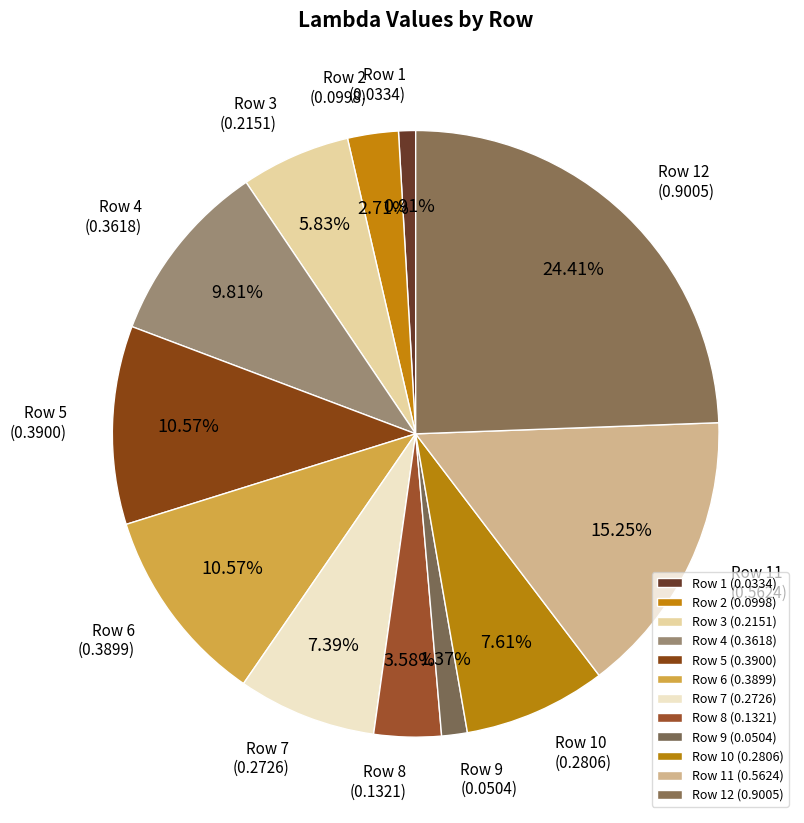

Does Row 11 account for over 50% of the chart?

No